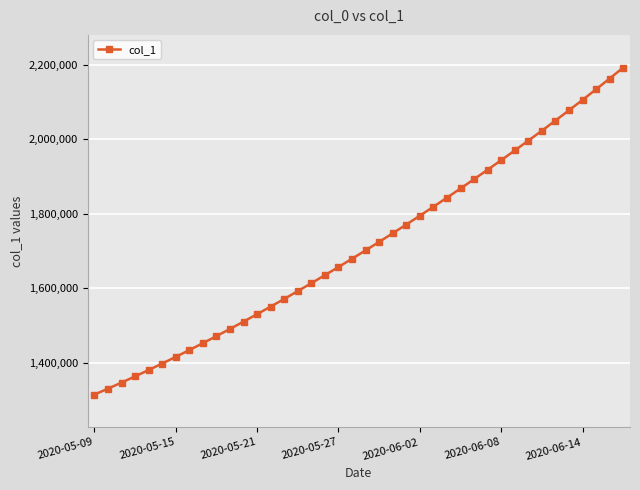

What is the value of the 30th point from the left?

1918129.5